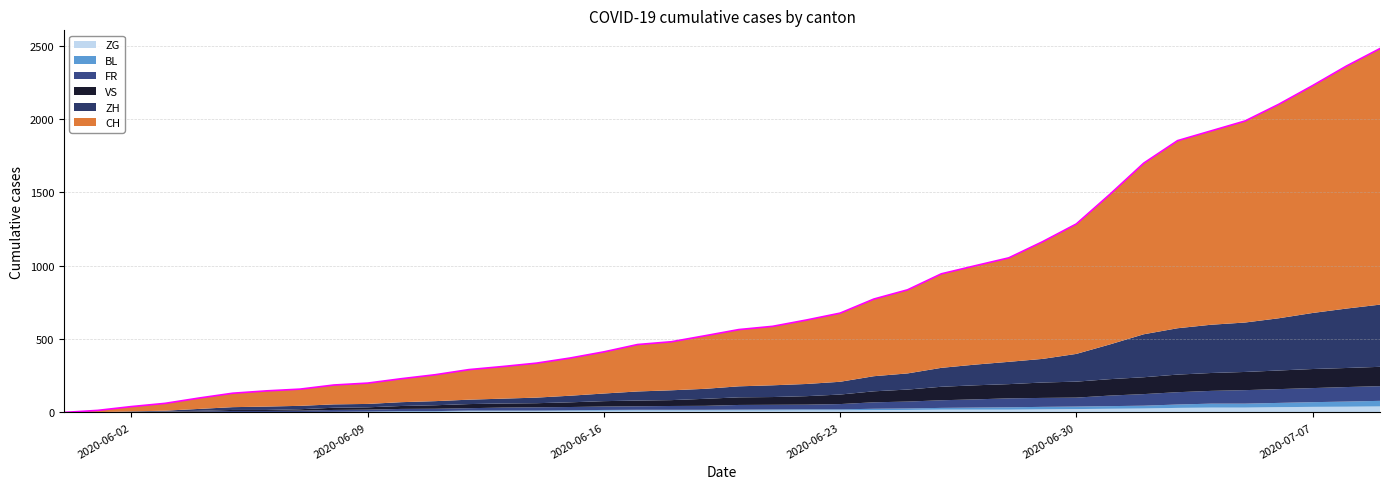

Which series has the largest range (max minus min)?

CH